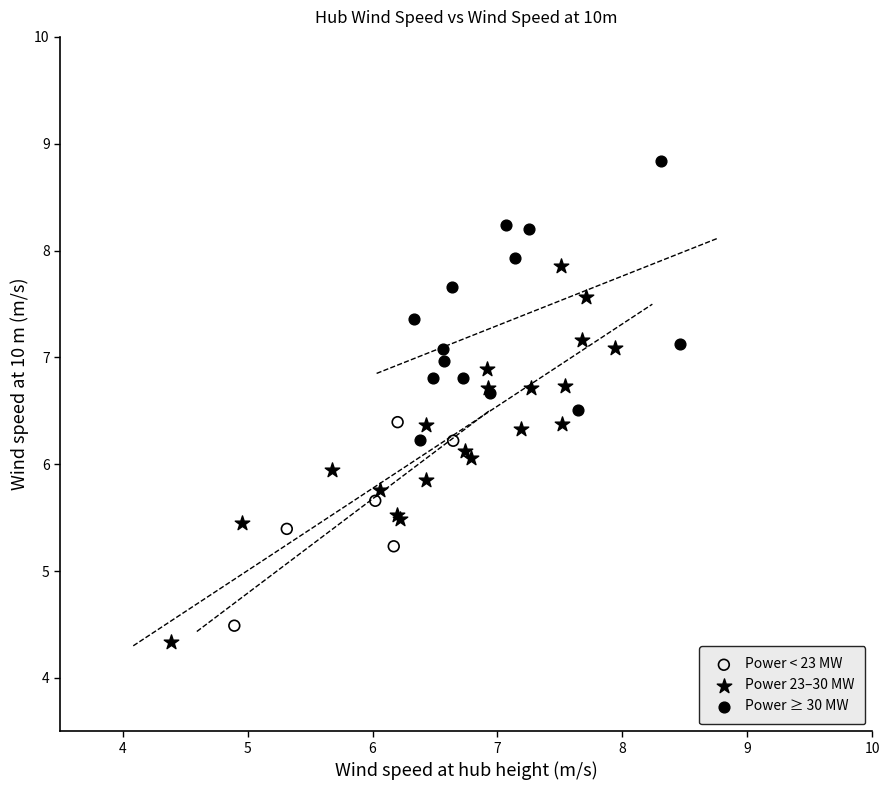

Which series contains the highest Y value?

Power ≥ 30 MW